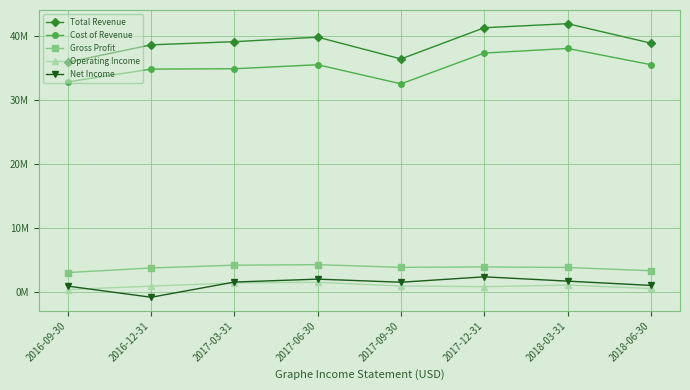

What is the label of the 1st point from the right?

2018-06-30